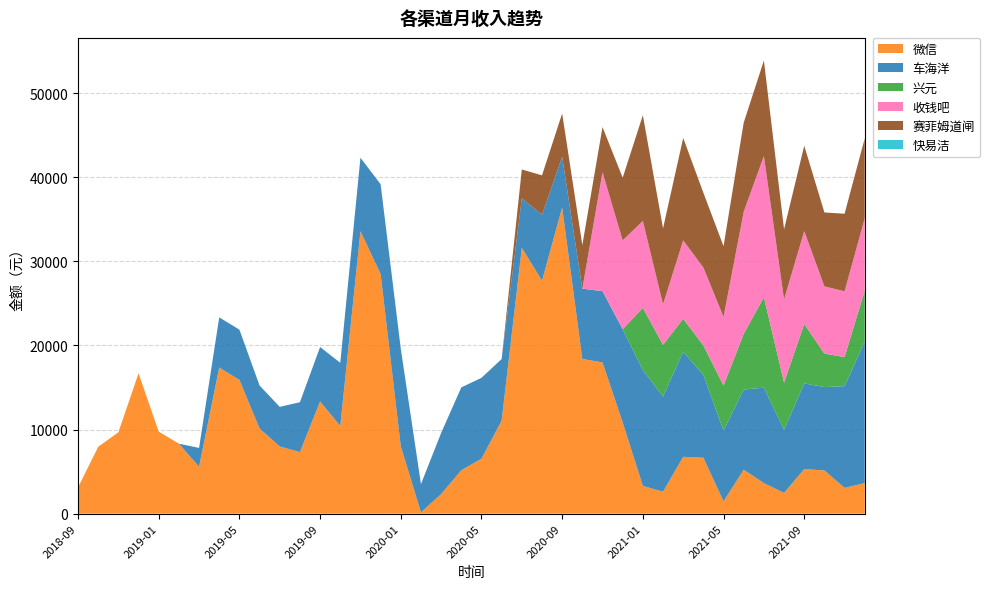

Reading left to right, extract all data points from this chart.

微信: 3114.1	7946.1	9673.1	16683.3	9750.5	8318.4	5581.4	17368.5	15903.0	10123.5	7986.9	7320.5	13348.0	10423.4	33575.9	28503.0	8013.8	156.0	2326.0	5155.2	6534.5	11057.4	31610.3	27688.3	36408.6	18391.2	17978.9	10835.9	3295.4	2611.2	6757.9	6650.8	1466.8	5225.8	3635.1	2468.0	5300.0	5137.9	3069.3	3635.7
车海洋: 0.0	0.0	0.0	0.0	0.0	0.0	2234.4	5965.0	5973.4	5106.8	4710.2	5929.5	6461.3	7512.9	8737.0	10661.0	11588.8	3357.1	7265.0	9854.2	9614.5	7325.1	5883.6	7837.8	6023.0	8354.7	8477.2	11088.6	13775.4	11315.0	12483.1	9850.1	8402.3	9529.7	11344.6	7479.1	10187.0	9912.7	12089.5	16838.5
兴元: 0.0	0.0	0.0	0.0	0.0	0.0	0.0	0.0	0.0	0.0	0.0	0.0	0.0	0.0	0.0	0.0	0.0	0.0	0.0	0.0	0.0	0.0	0.0	0.0	0.0	0.0	0.0	0.0	7398.4	6148.5	3923.4	3495.2	5352.8	6611.0	10755.5	5627.7	7059.7	3977.7	3459.8	6051.3
收钱吧: 0.0	0.0	0.0	0.0	0.0	0.0	0.0	0.0	0.0	0.0	0.0	0.0	0.0	0.0	0.0	0.0	0.0	0.0	0.0	0.0	0.0	0.0	0.0	0.0	0.0	0.0	14140.5	10564.2	10331.0	4805.7	9327.7	9269.6	8168.1	14530.4	16783.1	9887.0	11045.9	7994.1	7817.1	8605.5
赛菲姆道闸: 0.0	0.0	0.0	0.0	0.0	0.0	0.0	0.0	0.0	0.0	0.0	0.0	0.0	0.0	0.0	0.0	0.0	0.0	0.0	0.0	0.0	4.2	3425.0	4695.0	5145.0	5185.0	5360.0	7450.0	12565.0	9035.0	12175.2	8885.1	8405.0	10590.0	11350.0	8340.0	10150.0	8785.0	9220.0	9495.0
快易洁: 0.0	0.0	0.0	0.0	0.0	0.0	0.0	0.0	0.0	0.0	0.0	0.0	0.0	0.0	0.0	0.0	0.0	0.0	0.0	0.0	0.0	0.0	0.0	0.0	0.0	0.0	0.0	0.0	0.0	0.0	0.0	0.0	0.0	0.0	0.0	0.0	0.0	0.0	0.0	0.0